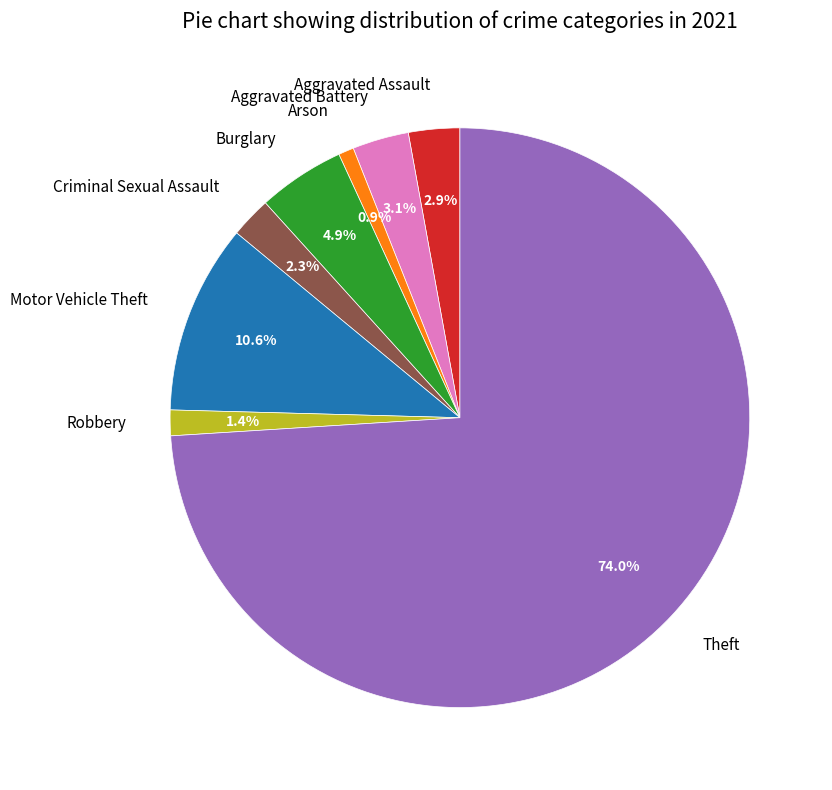

What is the smallest slice in the pie chart?

Arson